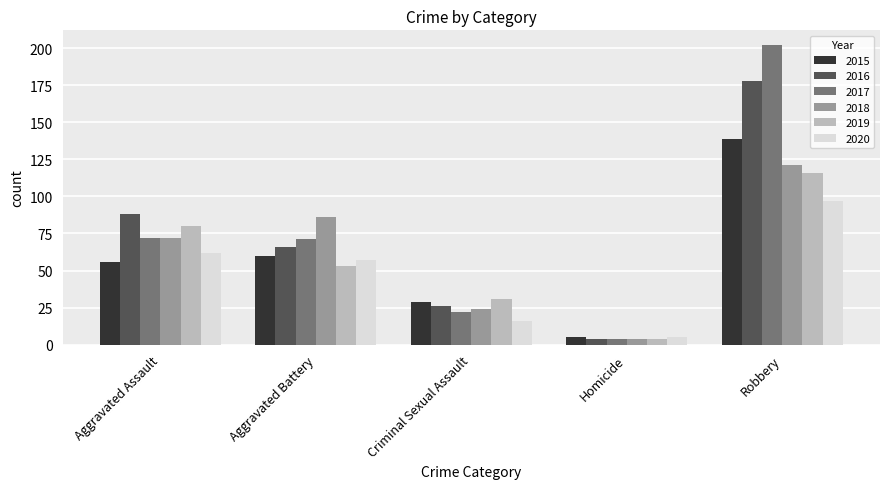

Which label corresponds to the largest value in the chart?

Robbery